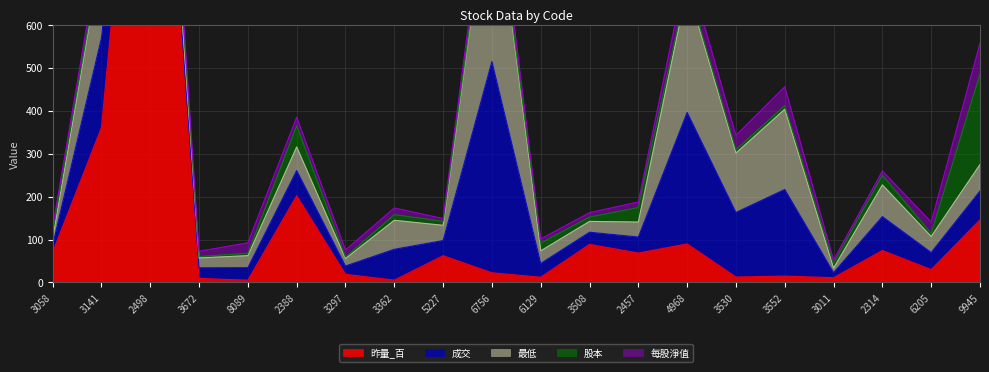

Reading left to right, extract all data points from this chart.

成交: 16.5	209.0	58.3	24.8	29.2	58.6	19.4	71.9	35.4	492.5	32.1	28.2	37.2	306.5	150.5	202.0	11.8	79.0	39.8	67.2
每股淨值: 10.5	26.4	34.4	12.4	24.1	19.9	16.4	15.6	6.7	40.1	9.7	10.2	13.0	42.6	33.3	43.8	7.9	9.7	26.5	72.0
最低: 15.1	196.0	52.3	23.0	28.0	55.1	17.4	67.6	35.4	457.5	29.4	25.2	35.0	291.0	138.5	187.0	10.8	73.8	37.5	61.7
股本: 16.2	7.5	82.0	3.2	5.7	49.5	3.7	13.2	9.2	6.8	18.1	10.2	33.8	8.8	7.8	8.6	11.3	22.8	7.2	210.7
昨量_百: 70.6	361.0	1551.3	9.5	5.3	202.3	19.1	5.5	62.4	22.6	12.2	88.9	68.7	89.9	12.8	14.8	11.2	74.6	30.1	146.0